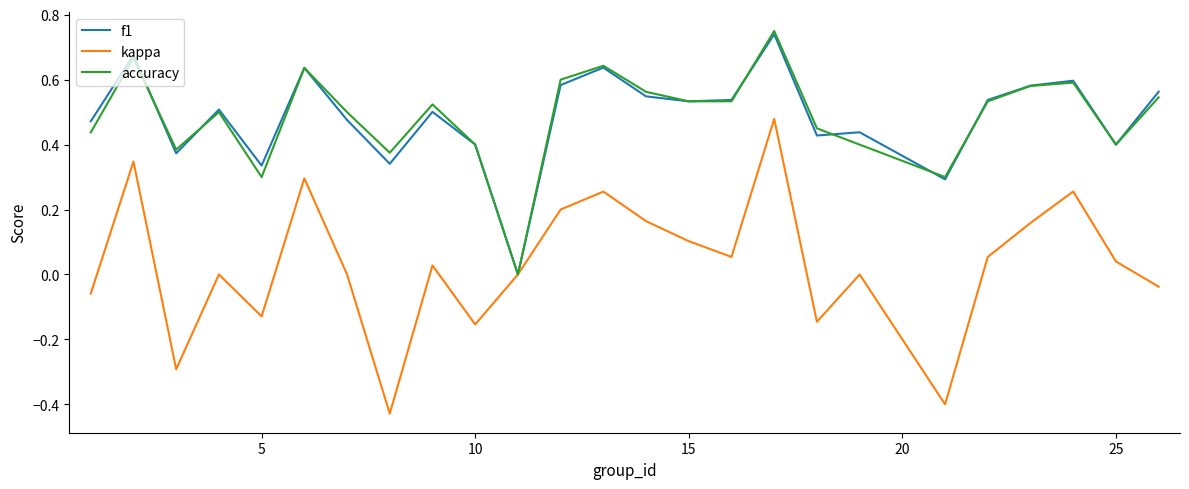

Which series has the widest spread of values?

kappa